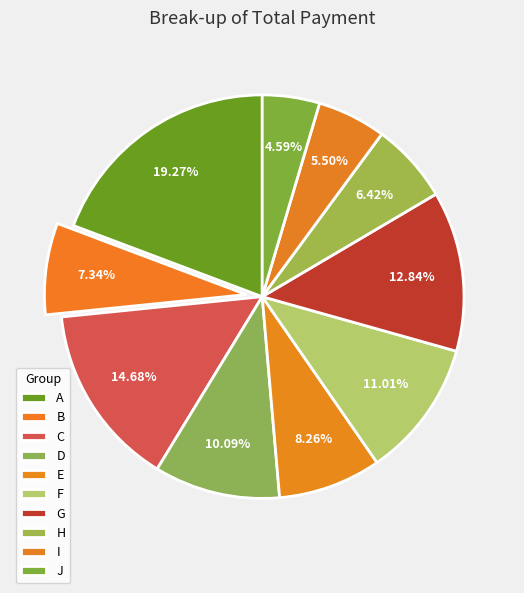

Is there any slice that represents more than half of the pie?

No